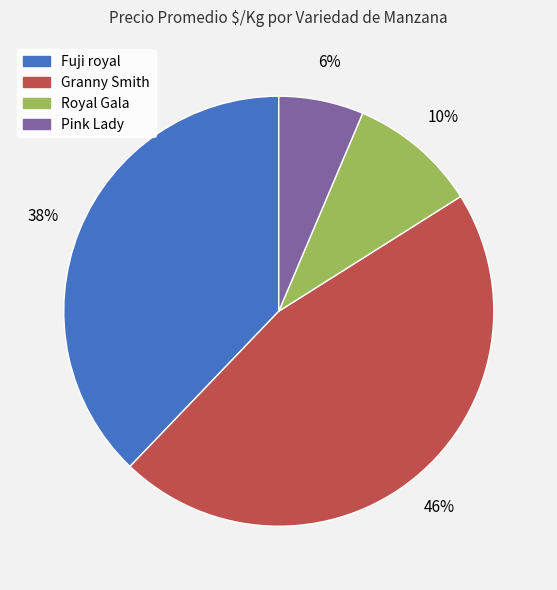

Does any single category account for the majority?

No